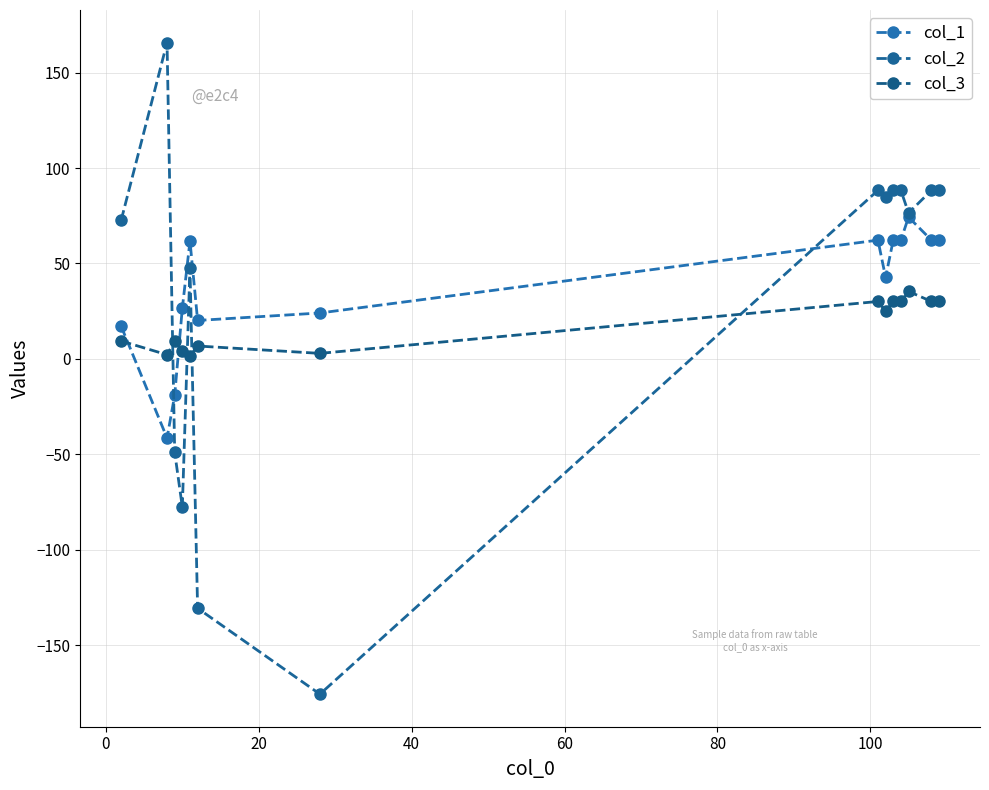

Reading left to right, list all the values displayed in this chart.

col_1: 17.1	-41.5	-19.0	26.6	61.7	20.1	24.1	62.2	42.7	62.2	62.2	74.3	62.2	62.2
col_2: 72.7	165.7	-48.9	-77.6	47.7	-130.7	-175.7	88.3	84.6	88.3	88.3	76.5	88.3	88.3
col_3: 9.4	2.2	9.2	3.9	1.6	6.8	2.9	30.1	25.0	30.1	30.1	35.4	30.1	30.1